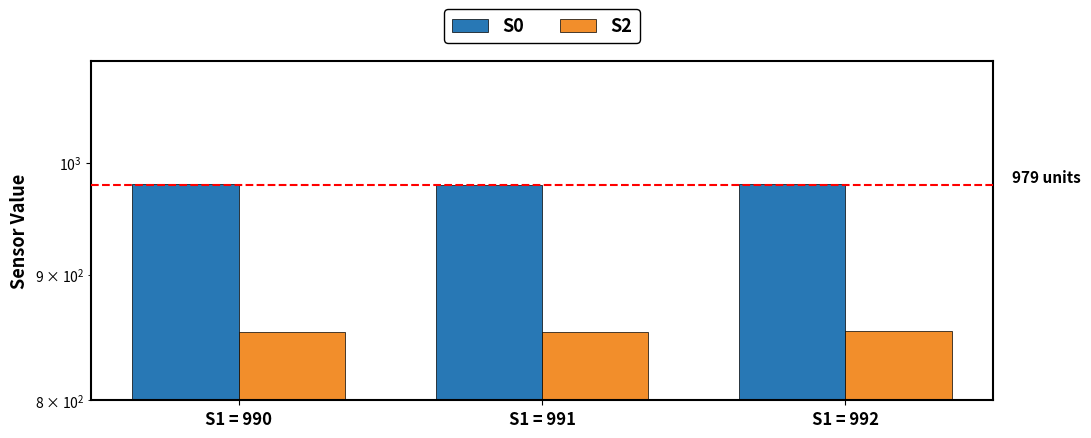

How many data points in S0 are less than 980?

1